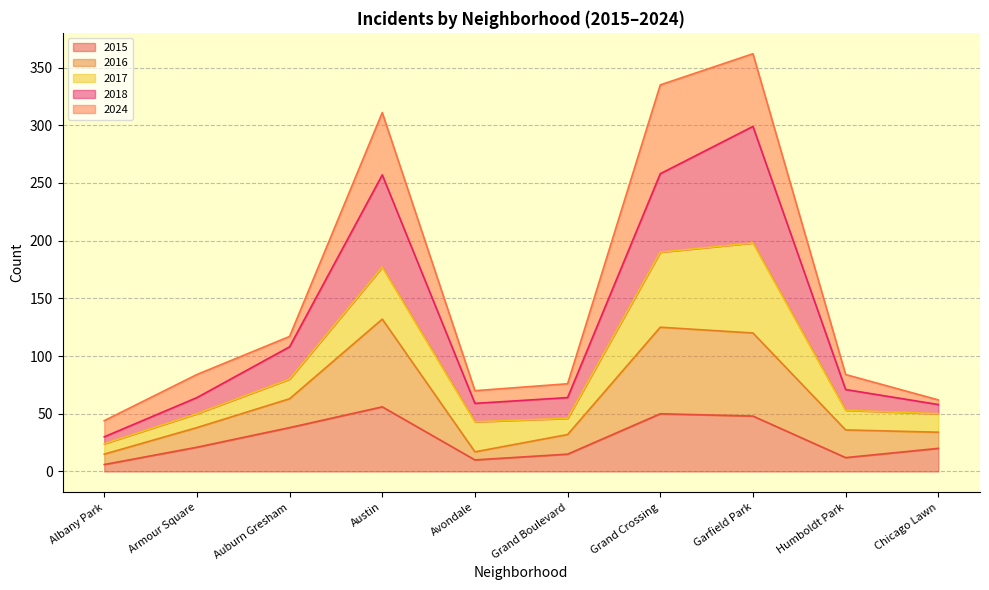

True or false: 2015 and 2018 intersect in this chart.

False